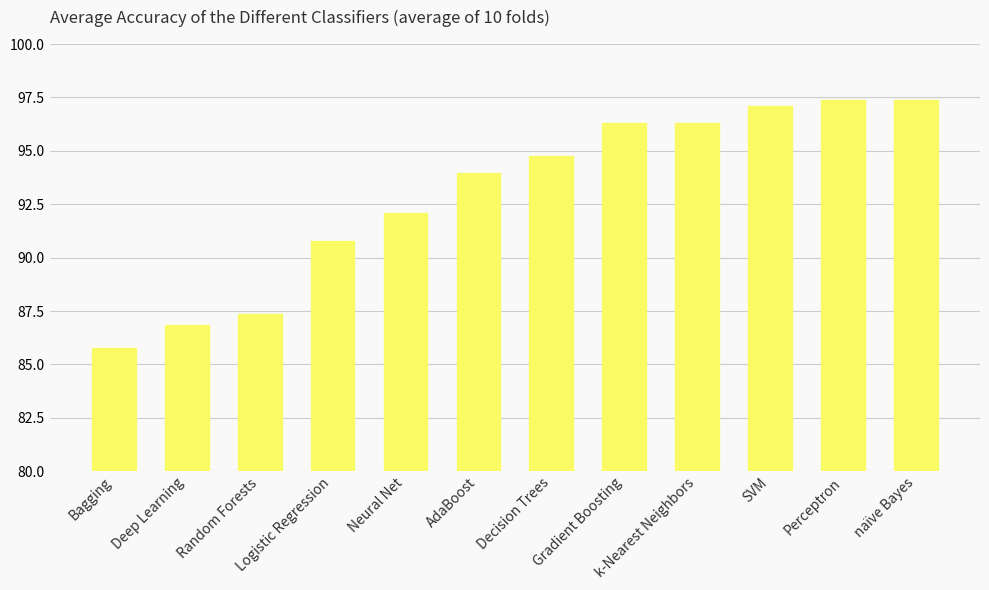

Count the number of data series in this chart.

1